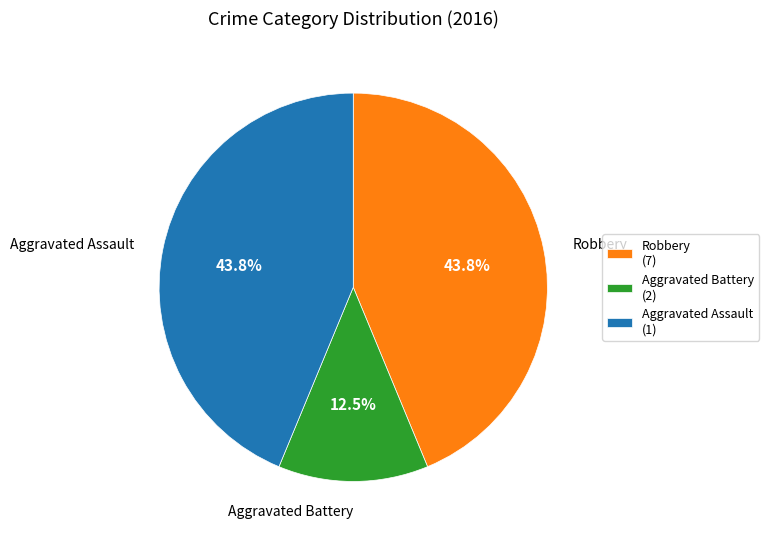

Is there a majority slice in this chart?

No